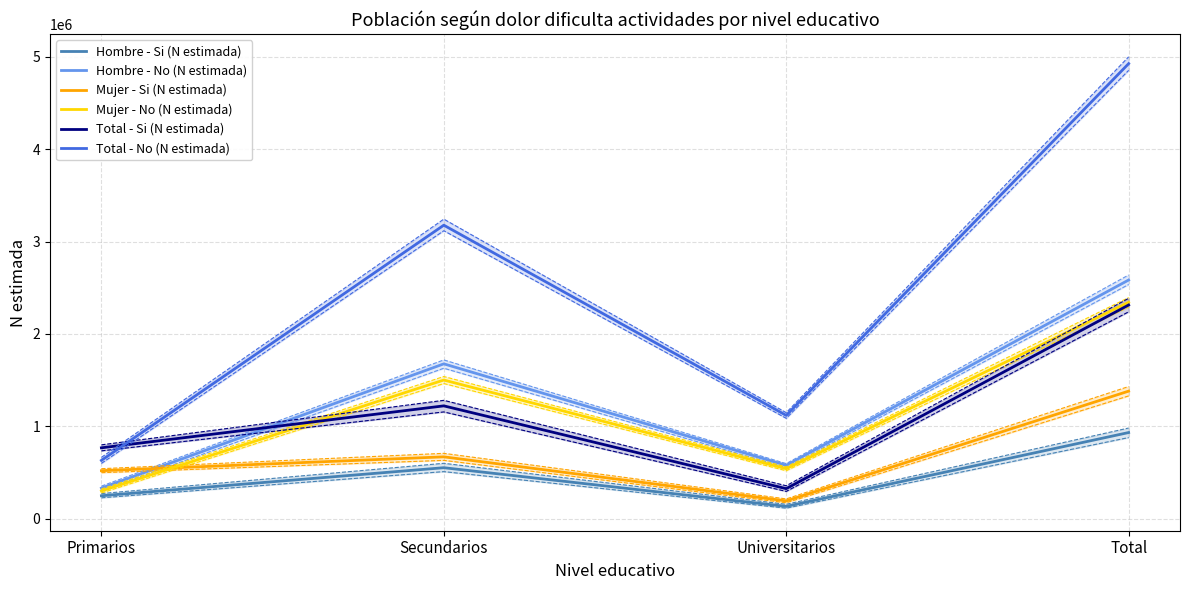

Count the number of data series in this chart.

6